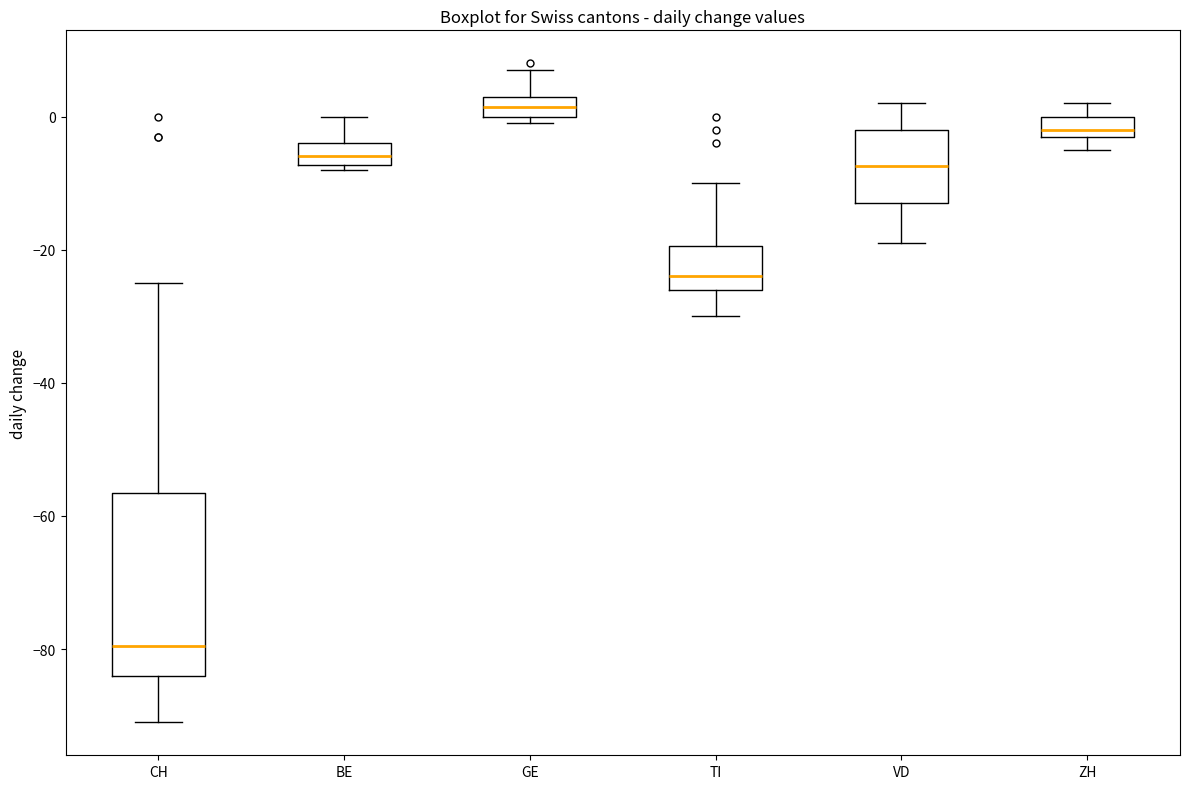

Reading left to right, transcribe this box plot: for each box, give where its median line is, the range the box spans, and where its two whiskers end, as read against the y-axis. The values are not printed on the chart, so give them approximately, as read against the axis.

CH: median -80, box -84 to -56, whiskers -90 to -24
BE: median -6, box -8 to -4, whiskers -8 (just below the box's lower edge) to 0
GE: median 2, box 0 to 4, whiskers 0 (just below the box's lower edge) to 8
TI: median -24, box -26 to -20, whiskers -30 to -10
VD: median -8, box -12 to -2, whiskers -18 to 2
ZH: median -2 (just above the box's lower edge), box -2 to 0, whiskers -4 to 2